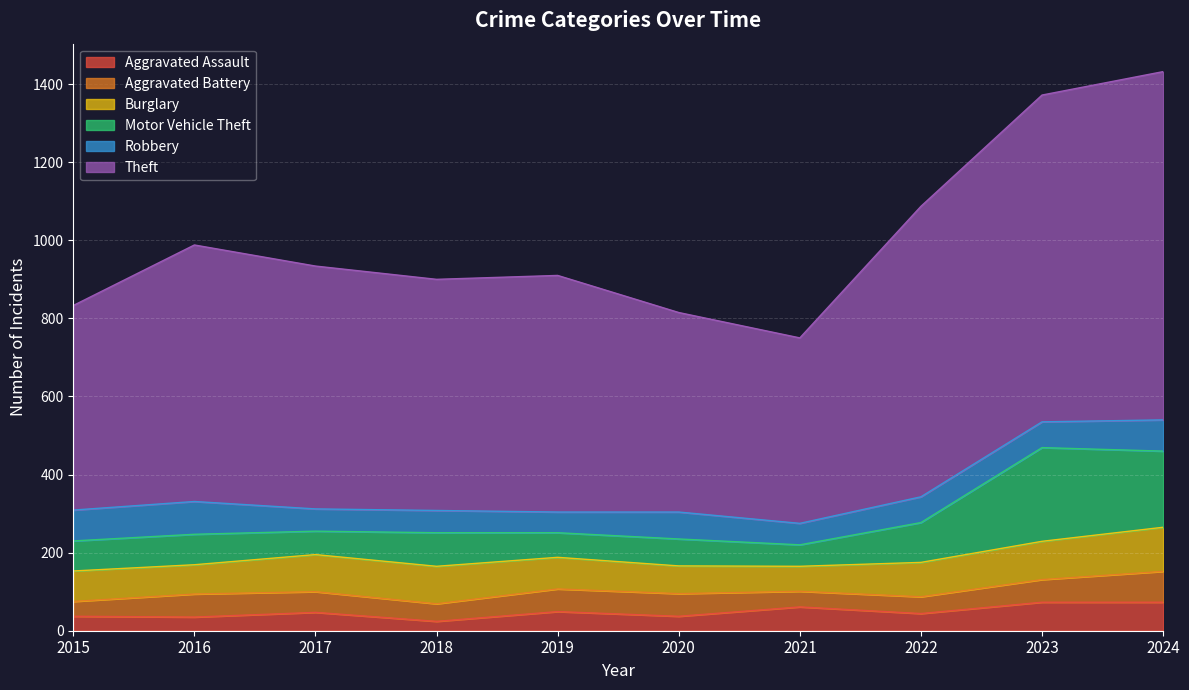

Reading right to left, transcribe all the data shown in this chart.

Aggravated Assault: 2024=73	2023=73	2022=44	2021=61	2020=37	2019=49	2018=24	2017=47	2016=35	2015=37
Aggravated Battery: 2024=79	2023=58	2022=43	2021=40	2020=58	2019=58	2018=45	2017=53	2016=59	2015=38
Burglary: 2024=113	2023=98	2022=88	2021=64	2020=71	2019=81	2018=96	2017=95	2016=75	2015=78
Motor Vehicle Theft: 2024=195	2023=240	2022=102	2021=55	2020=69	2019=63	2018=86	2017=60	2016=78	2015=77
Robbery: 2024=80	2023=66	2022=66	2021=55	2020=69	2019=53	2018=57	2017=57	2016=84	2015=79
Theft: 2024=892	2023=837	2022=744	2021=475	2020=511	2019=606	2018=592	2017=622	2016=657	2015=524